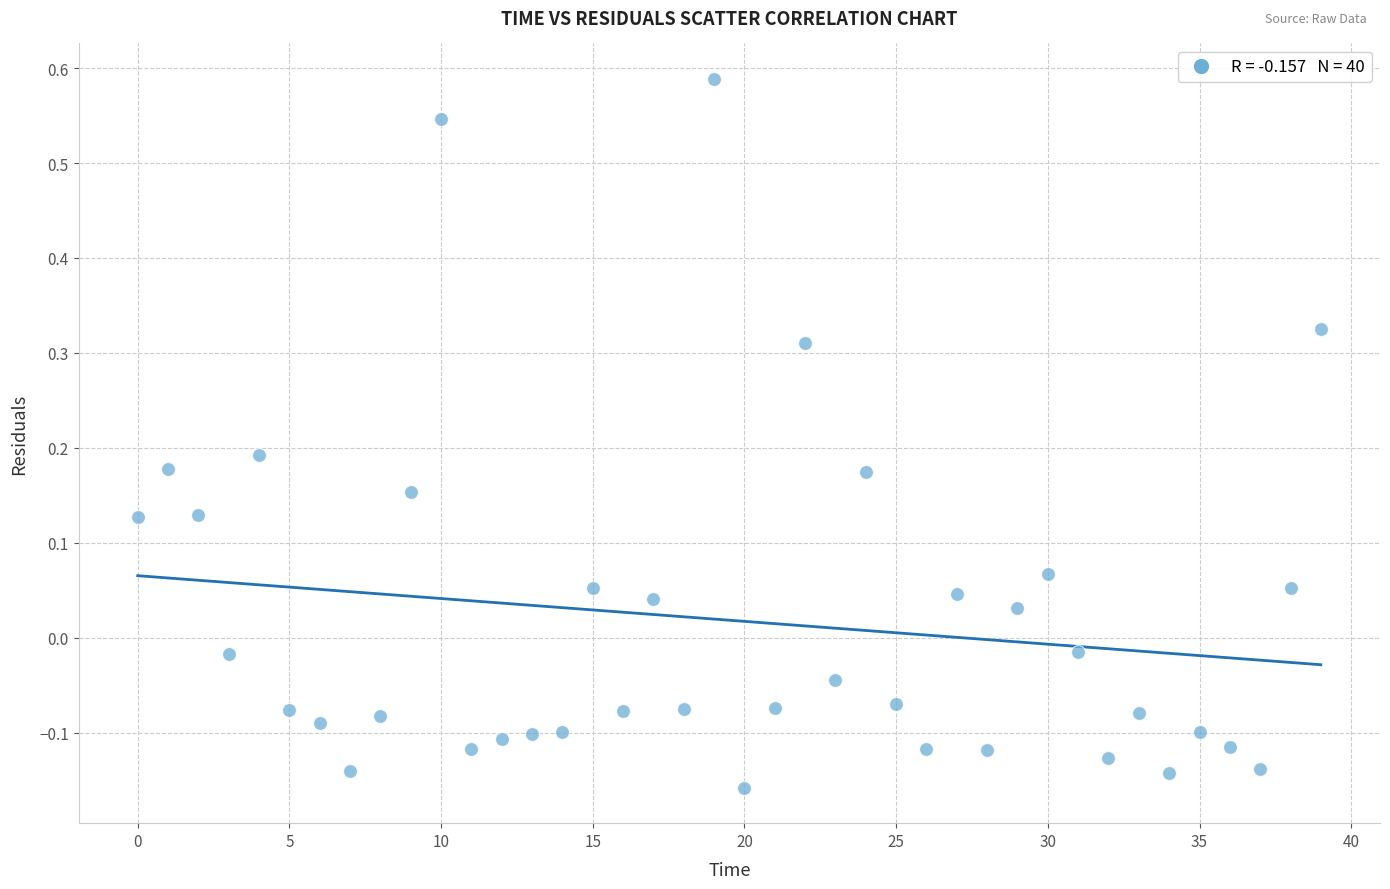

What is the range of Y values (max minus min)?

0.7